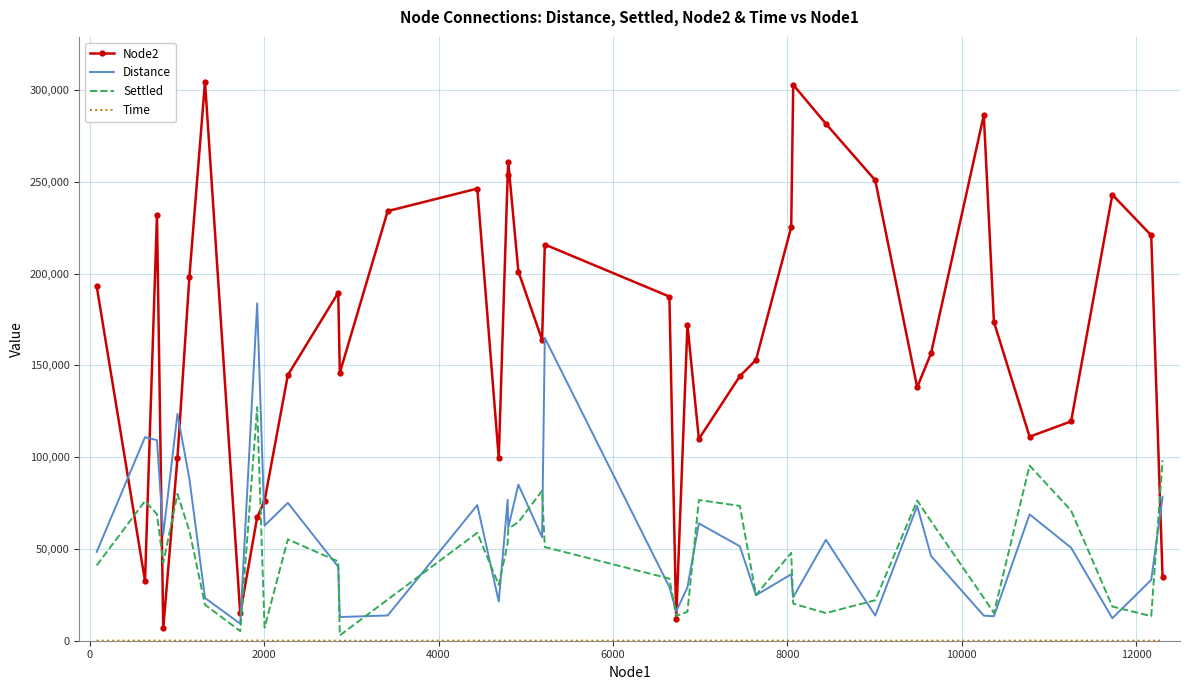

What is the greatest value displayed?

304671